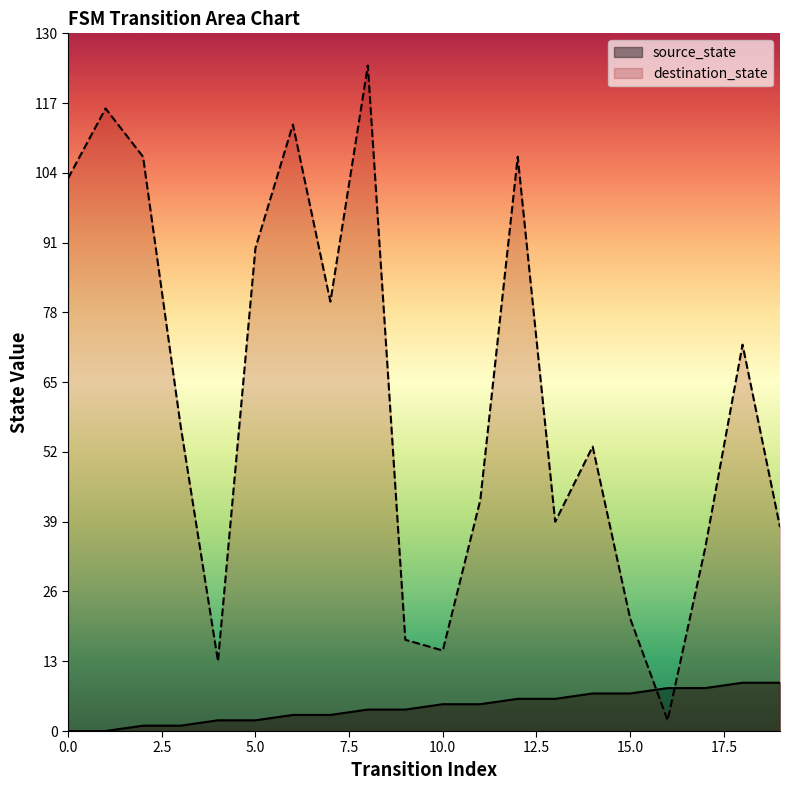

True or false: source_state has more than 0 points higher than both neighbors.

False